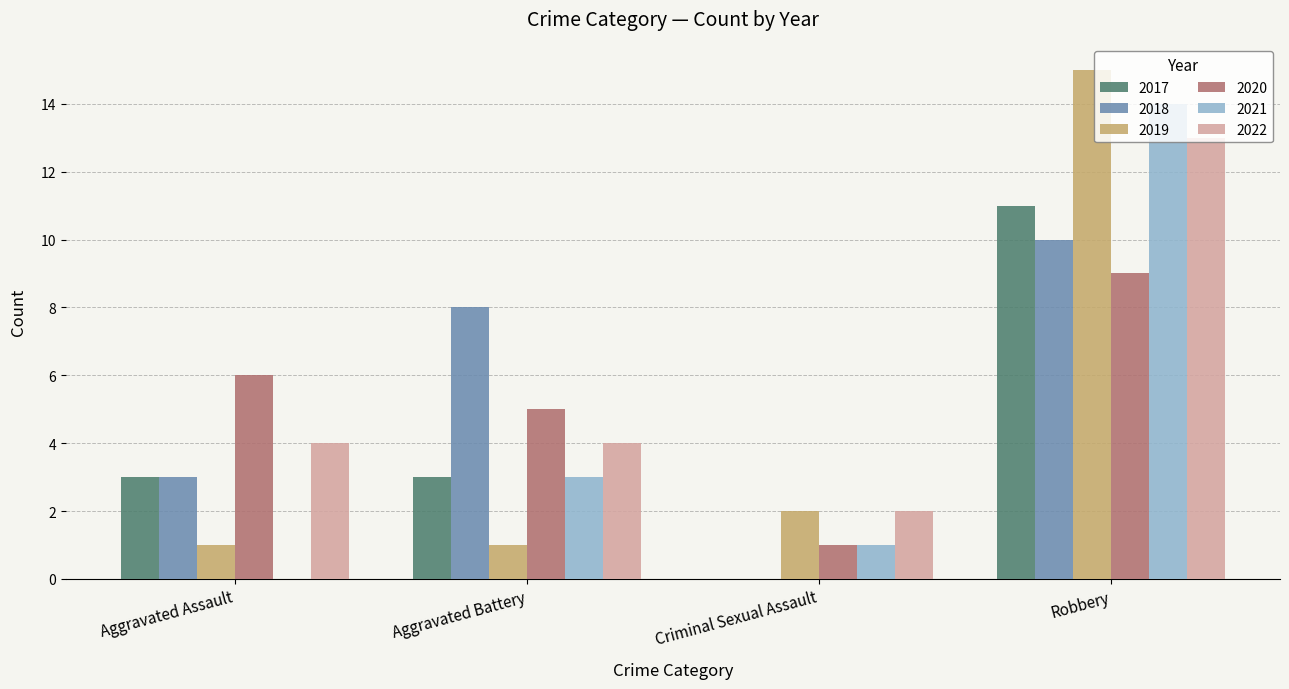

Is the value of 2019 at Aggravated Battery greater than the value of 2017 at Aggravated Battery?

No